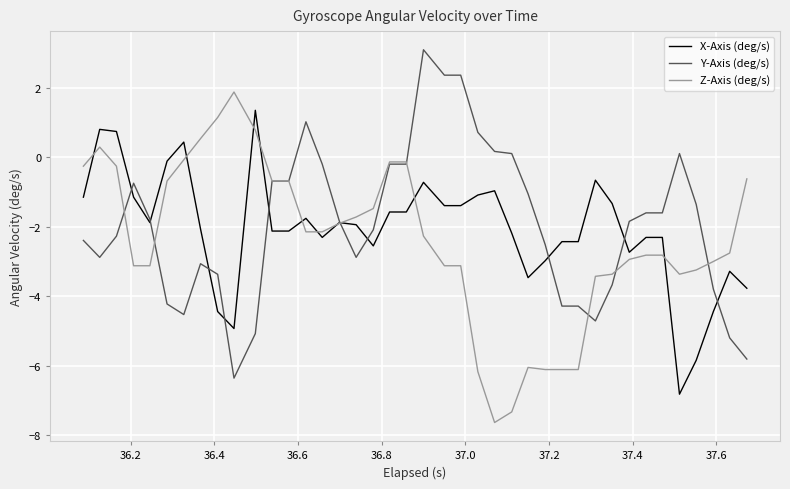

What is the maximum value for Z-Axis (deg/s)?

1.9